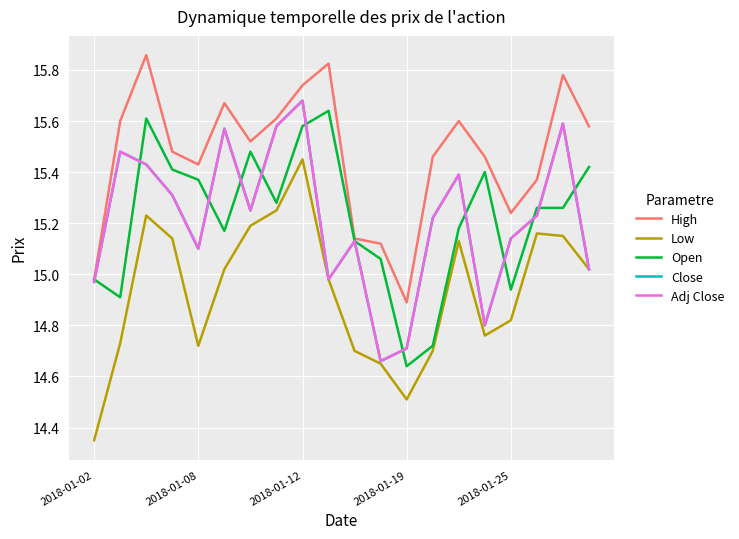

How many lines are shown in the chart?

5